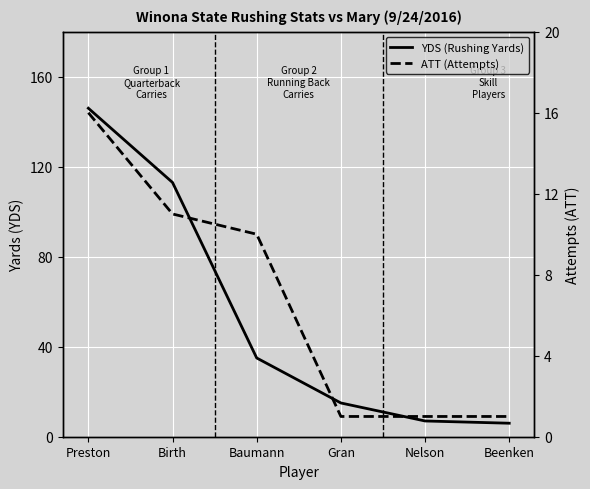

True or false: YDS (Rushing Yards) has more than 1 points higher than both neighbors.

False